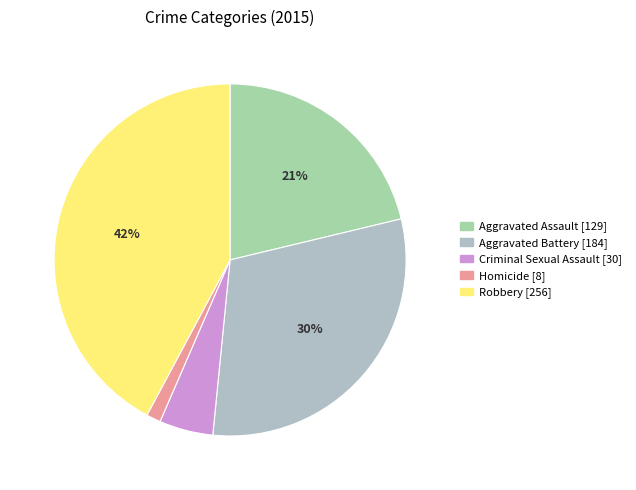

To the nearest percent, what percentage of the pie is Aggravated Battery?

30%